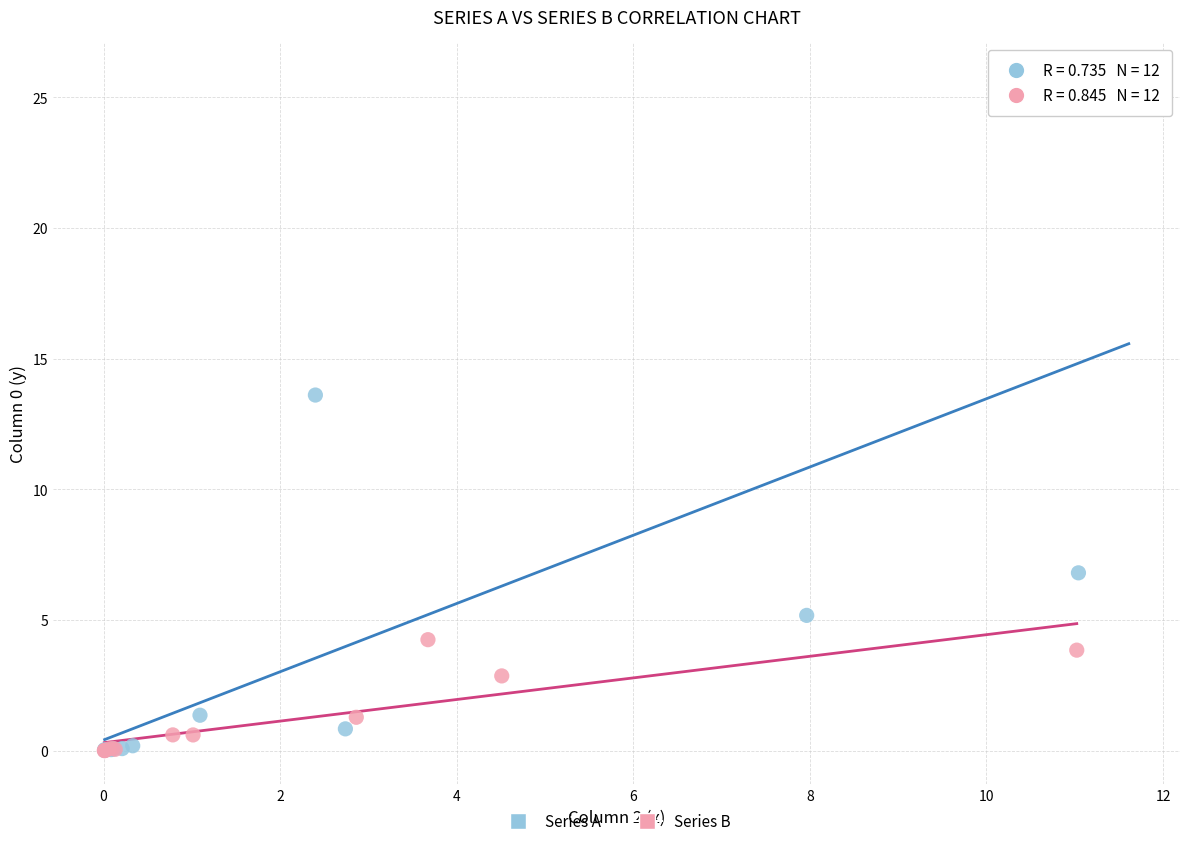

What are all the series names shown in the legend?

Series A, Series B